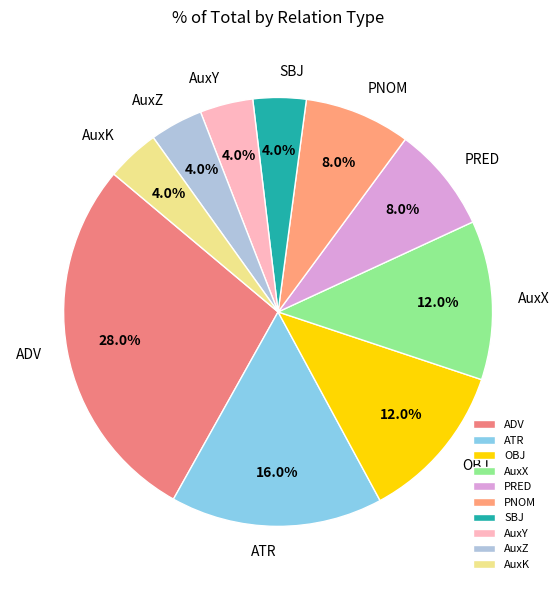

To the nearest percent, what is the difference between the largest and smallest slice percentages?

24%